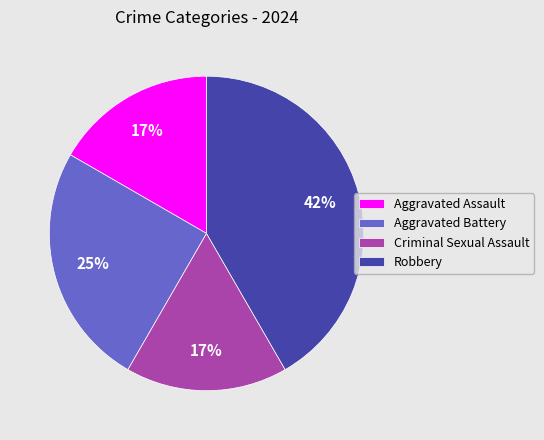

Does Robbery account for over 50% of the chart?

No